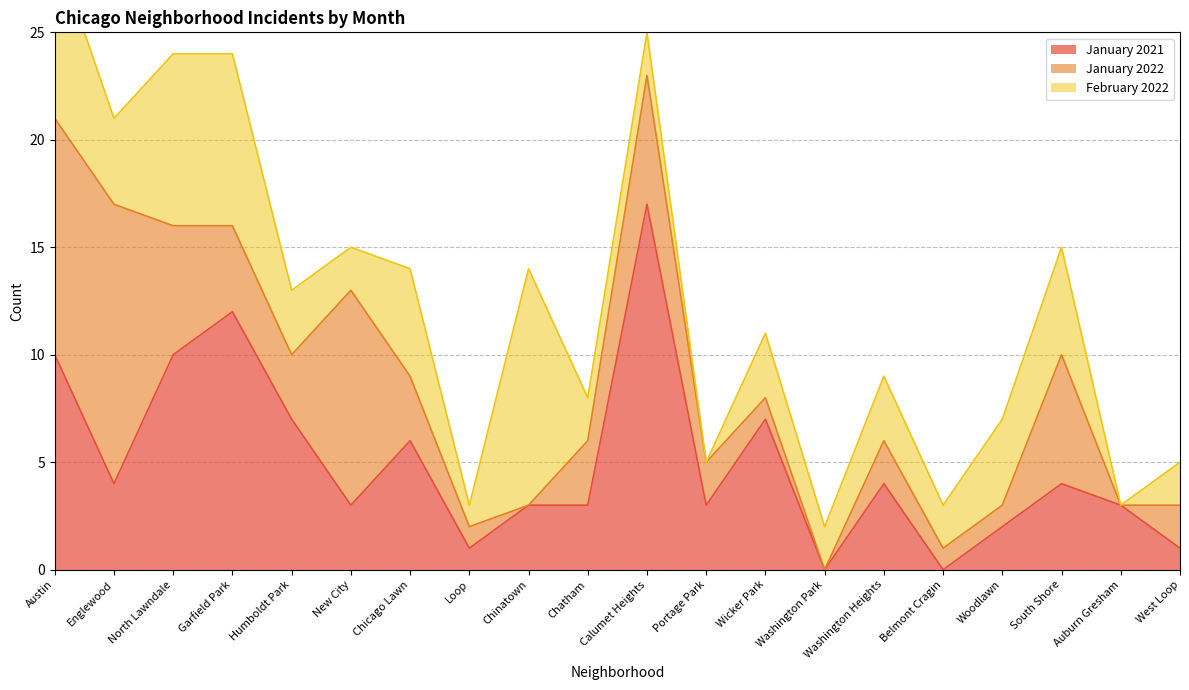

True or false: January 2022 has a value of 0 at Washington Park.

True